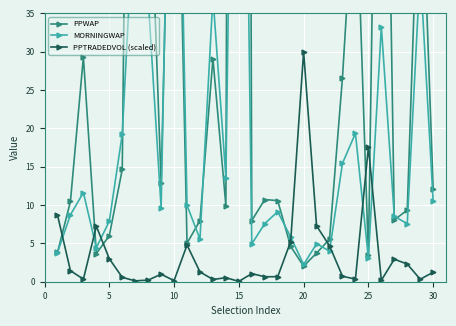

What is the lowest value of the MORNINGWAP series?

2.2